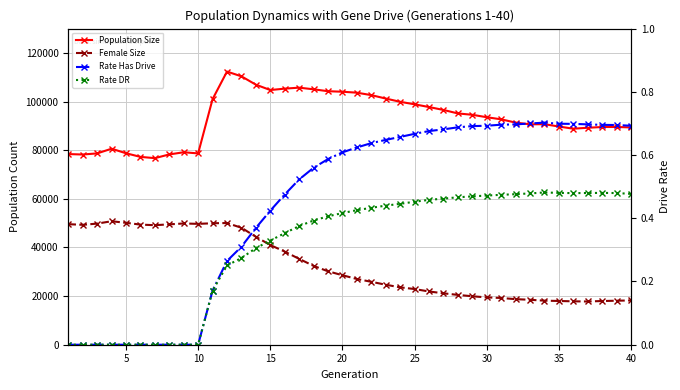

True or false: Rate Has Drive and Female Size cross at least once.

False